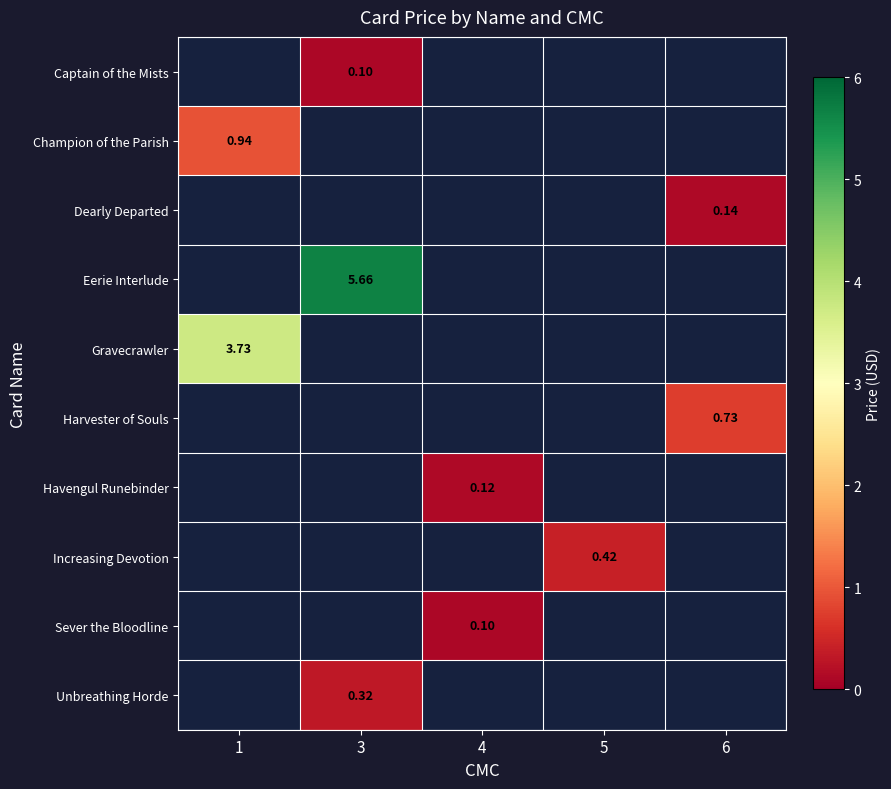

What is the minimum value shown in the chart?

0.1